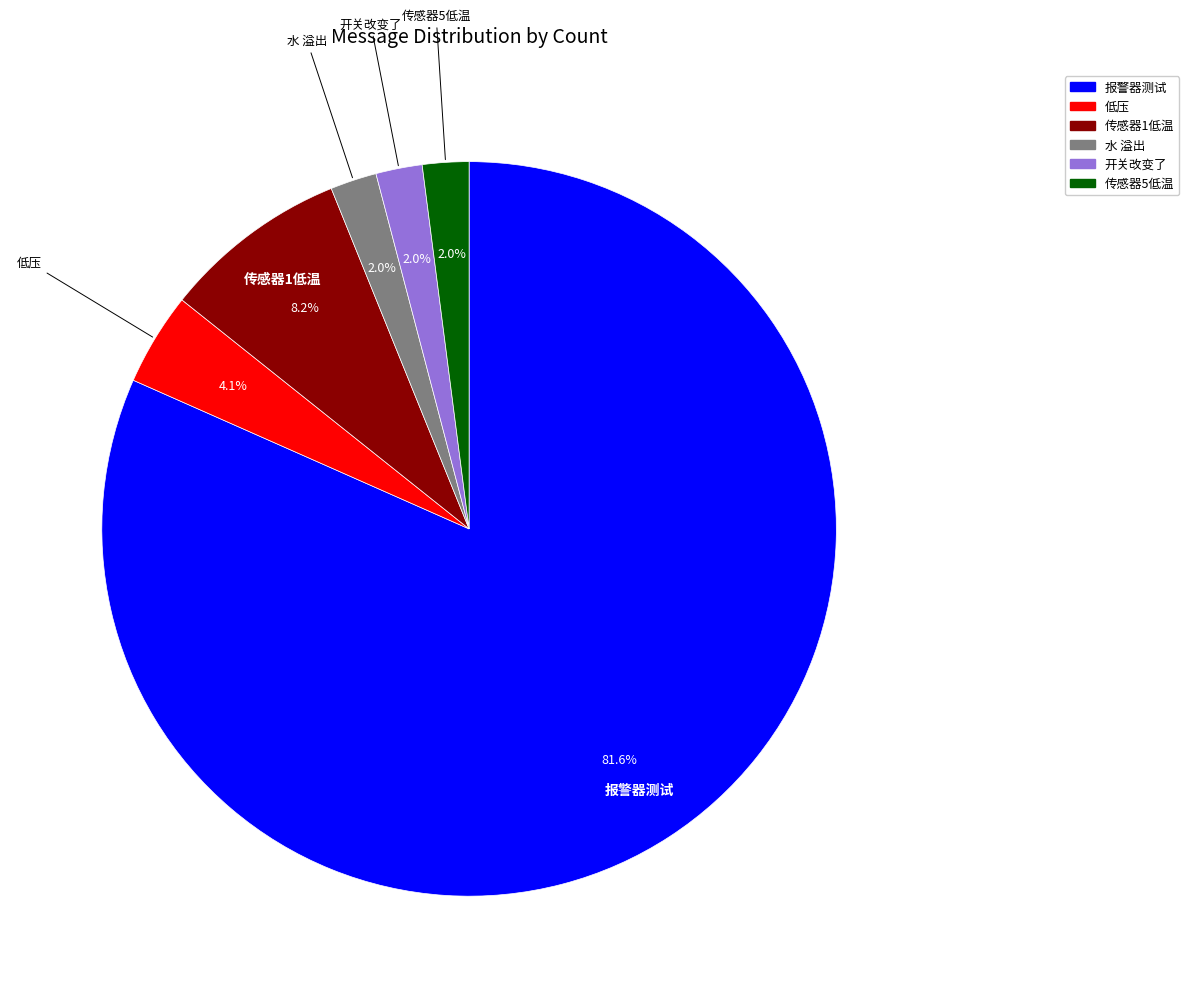

To the nearest percent, what is the difference between the largest and smallest slice percentages?

80%